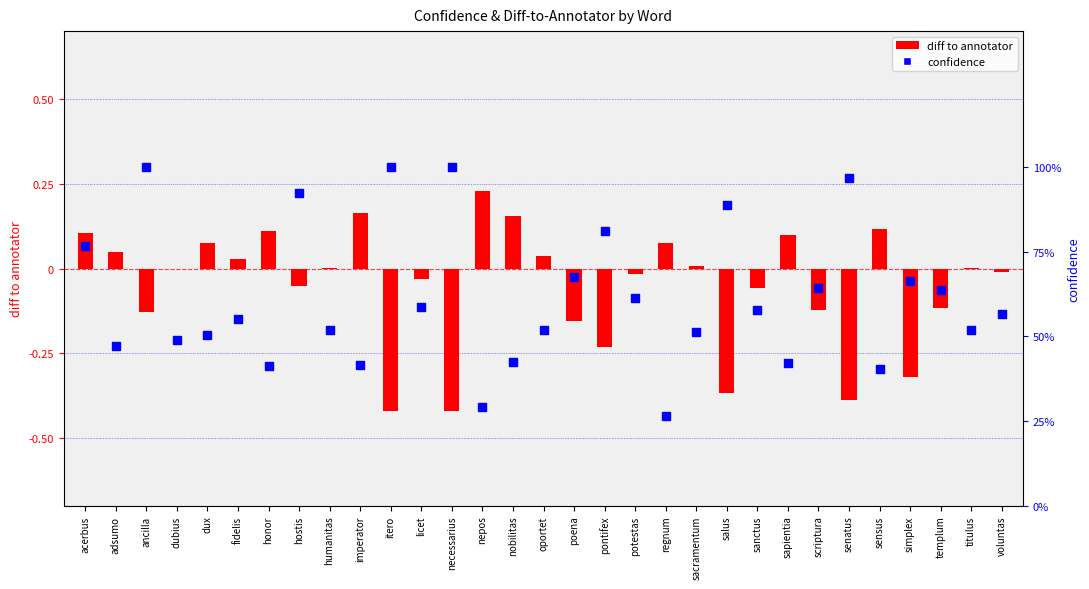

Which series has the largest total across all categories?

confidence